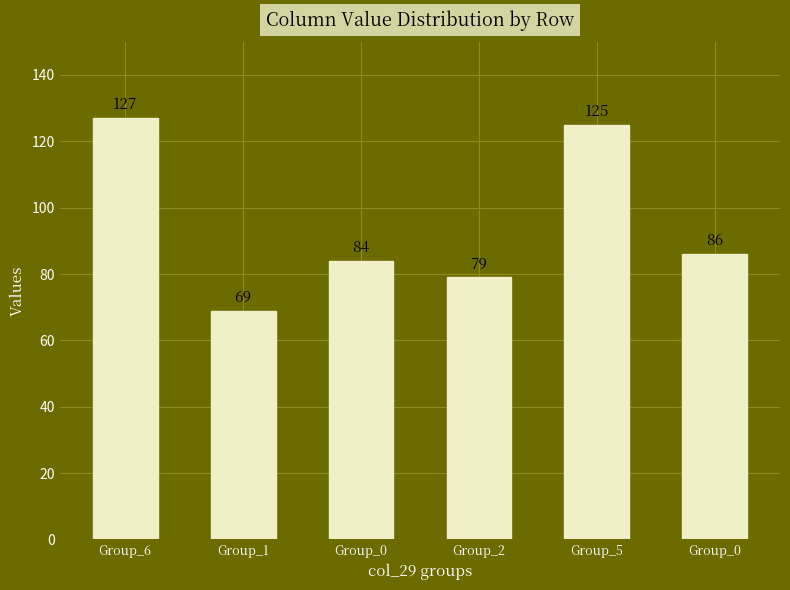

What is the label of the 3rd bar from the left?

Group_0